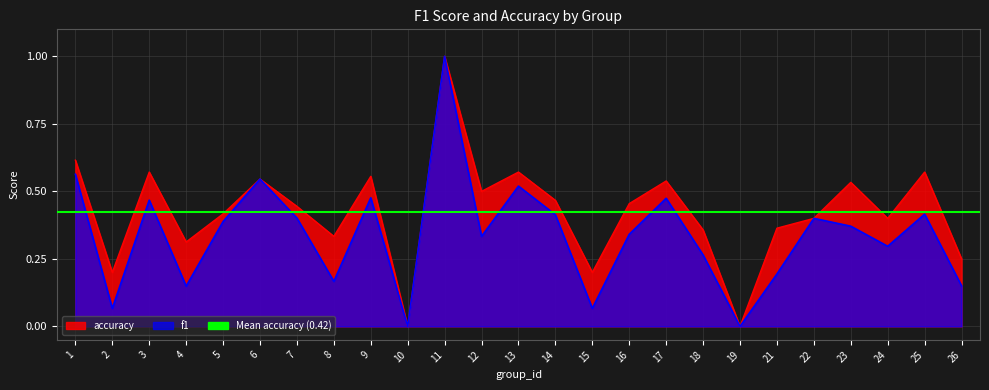

At which category does accuracy reach its first local valley?

2